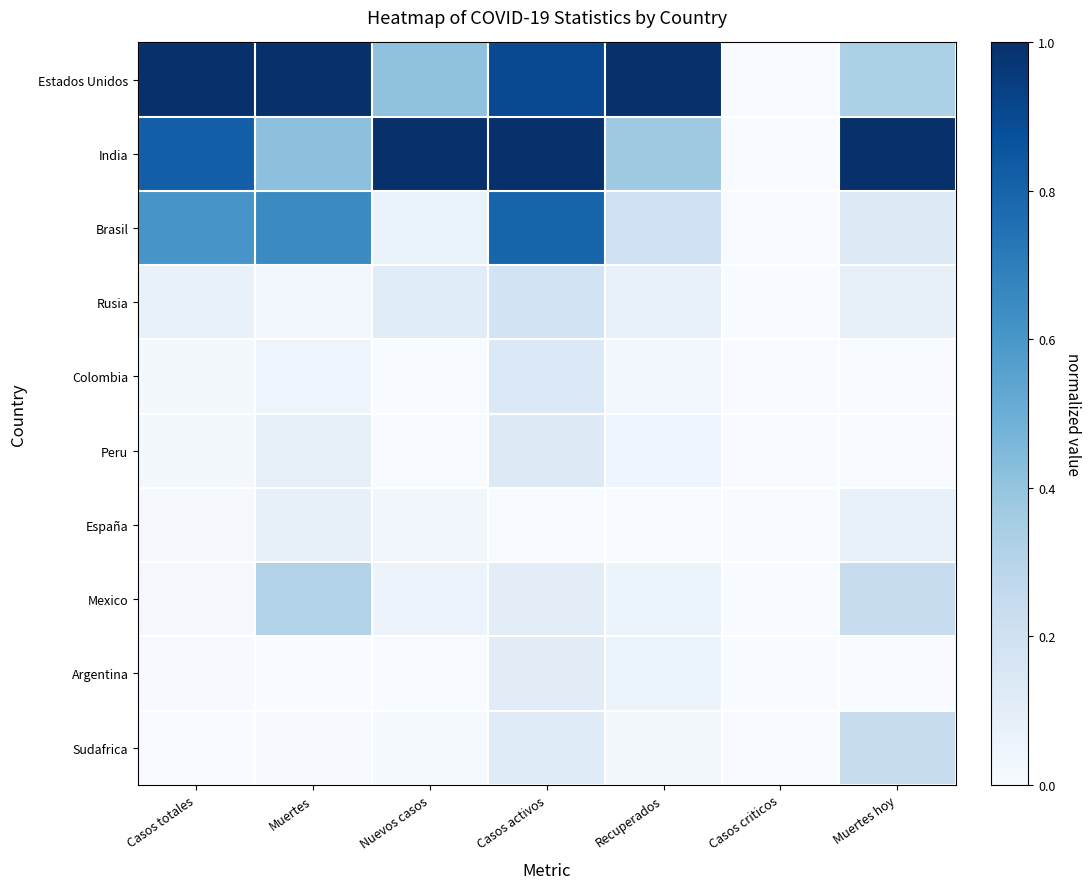

Reading left to right, list all the values displayed in this chart.

Estados Unidos: Casos totales=1.0	Muertes=1.0	Nuevos casos=0.4	Casos activos=0.9	Recuperados=1.0	Casos criticos=0.0	Muertes hoy=0.3
India: Casos totales=0.8	Muertes=0.4	Nuevos casos=1.0	Casos activos=1.0	Recuperados=0.4	Casos criticos=0.0	Muertes hoy=1.0
Brasil: Casos totales=0.6	Muertes=0.7	Nuevos casos=0.1	Casos activos=0.8	Recuperados=0.2	Casos criticos=0.0	Muertes hoy=0.1
Rusia: Casos totales=0.1	Muertes=0.0	Nuevos casos=0.1	Casos activos=0.2	Recuperados=0.1	Casos criticos=0.0	Muertes hoy=0.1
Colombia: Casos totales=0.0	Muertes=0.1	Nuevos casos=0.0	Casos activos=0.1	Recuperados=0.0	Casos criticos=0.0	Muertes hoy=0.0
Peru: Casos totales=0.0	Muertes=0.1	Nuevos casos=0.0	Casos activos=0.1	Recuperados=0.0	Casos criticos=0.0	Muertes hoy=0.0
España: Casos totales=0.0	Muertes=0.1	Nuevos casos=0.0	Casos activos=0.0	Recuperados=0.0	Casos criticos=0.0	Muertes hoy=0.1
Mexico: Casos totales=0.0	Muertes=0.3	Nuevos casos=0.1	Casos activos=0.1	Recuperados=0.1	Casos criticos=0.0	Muertes hoy=0.2
Argentina: Casos totales=0.0	Muertes=0.0	Nuevos casos=0.0	Casos activos=0.1	Recuperados=0.1	Casos criticos=0.0	Muertes hoy=0.0
Sudafrica: Casos totales=0.0	Muertes=0.0	Nuevos casos=0.0	Casos activos=0.1	Recuperados=0.0	Casos criticos=0.0	Muertes hoy=0.2